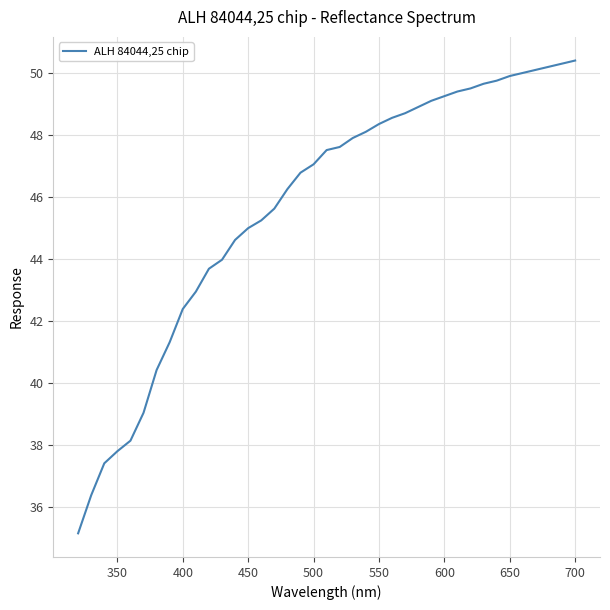

What is the difference between the maximum and minimum values?

15.3